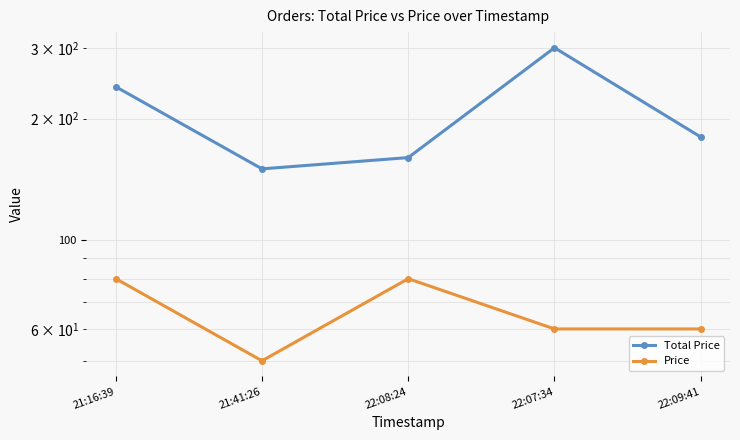

Where is the first local maximum for Total Price?

22:07:34